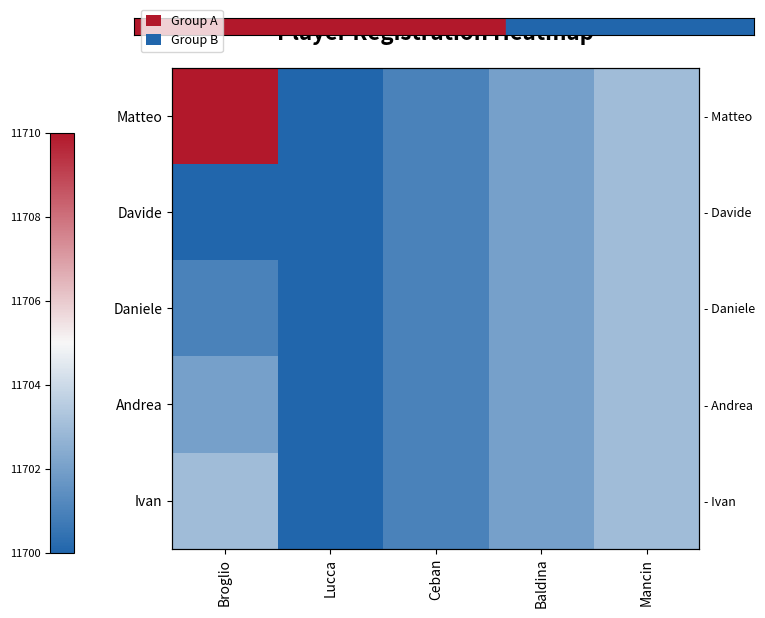

What is the lowest value of the Davide series?

11700